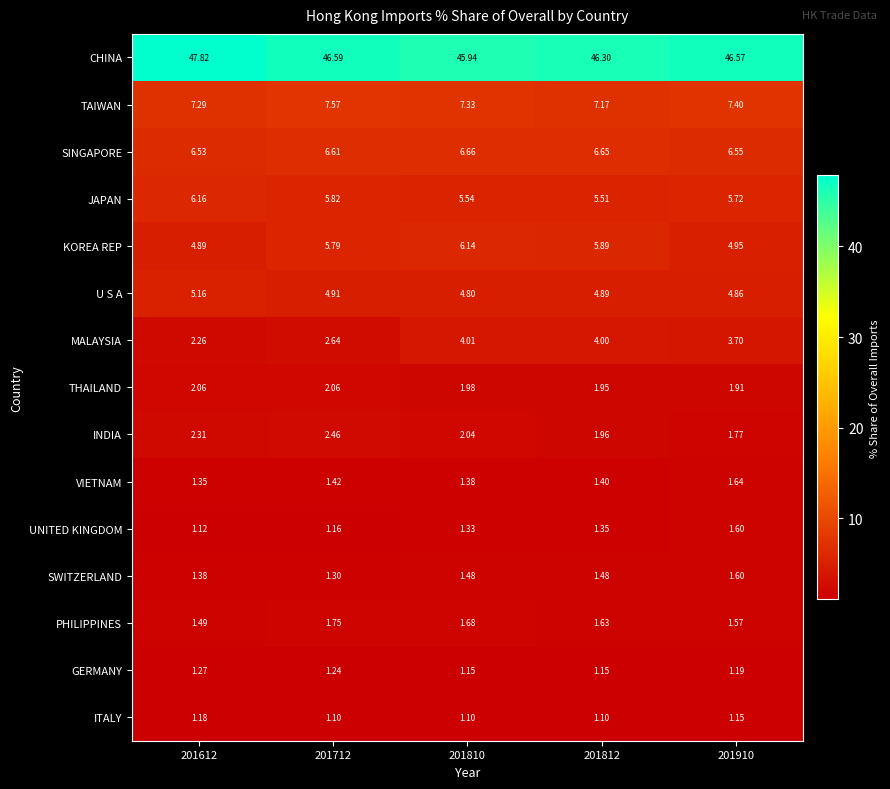

Which series has the widest spread of values?

CHINA